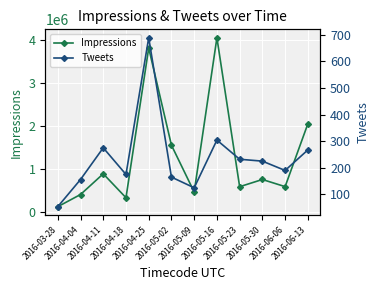

What is the difference between the second highest and second lowest values in the Tweets series?

179